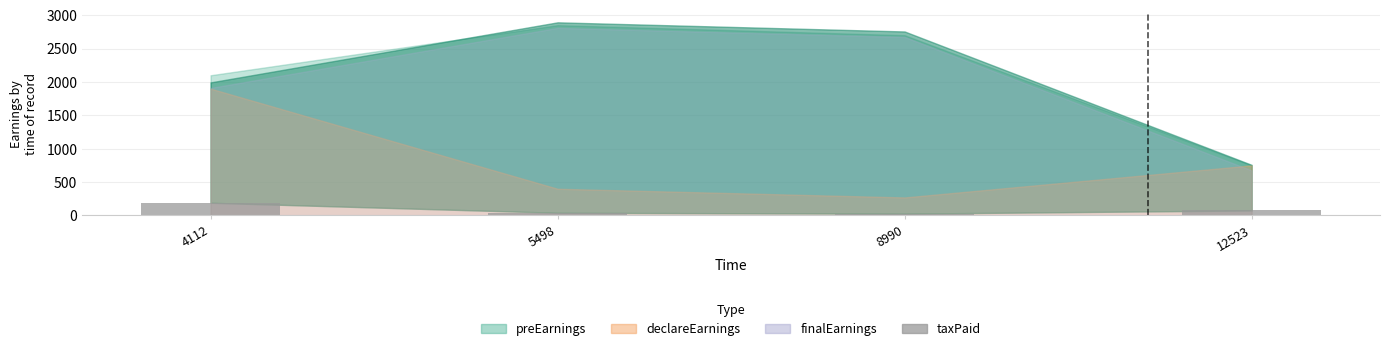

What is the ratio of the value at 12523 to the value at 4112?

0.4